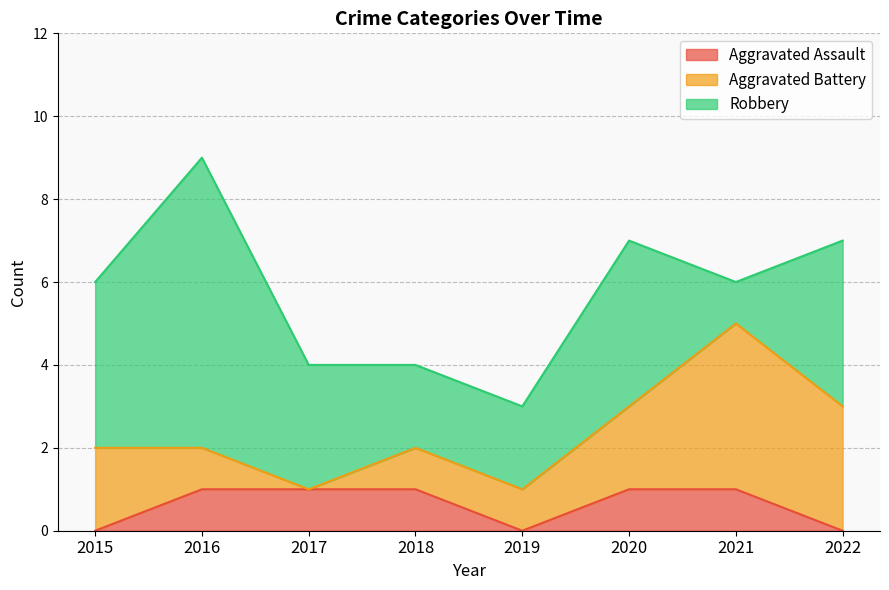

Reading left to right, transcribe all the data shown in this chart.

Aggravated Assault: 2015=0	2016=1	2017=1	2018=1	2019=0	2020=1	2021=1	2022=0
Aggravated Battery: 2015=2	2016=1	2017=0	2018=1	2019=1	2020=2	2021=4	2022=3
Robbery: 2015=4	2016=7	2017=3	2018=2	2019=2	2020=4	2021=1	2022=4